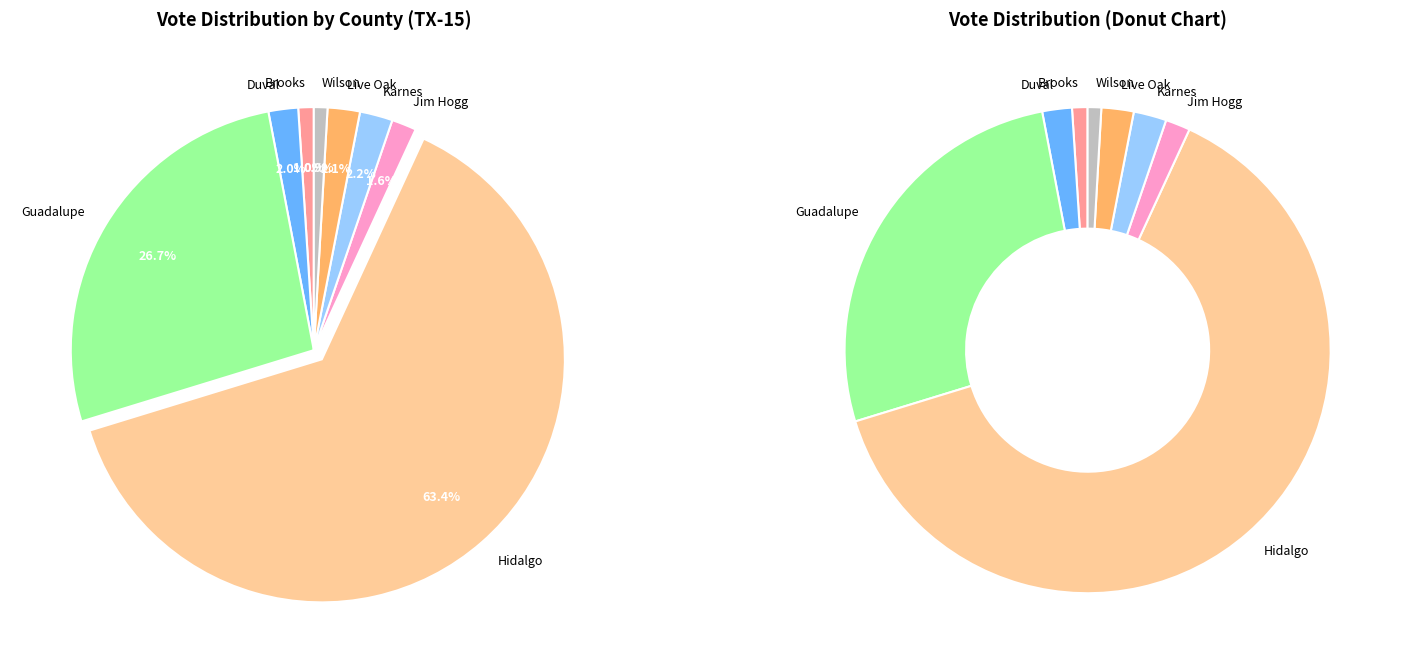

To the nearest percent, what is the difference between the Wilson and Jim Hogg slice percentages?

1%